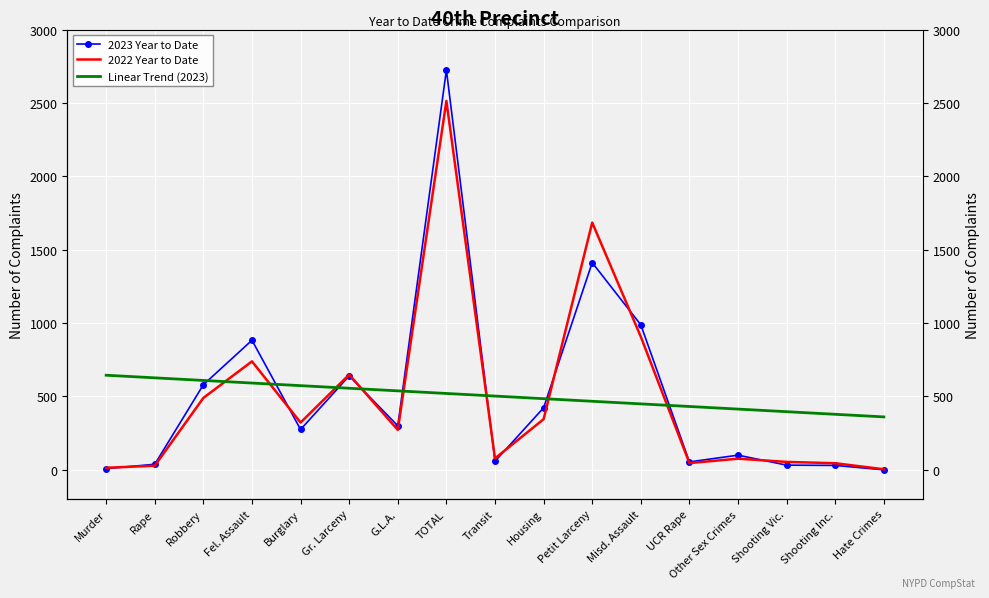

How many interior local peaks does the 2023 Year to Date series have?

5